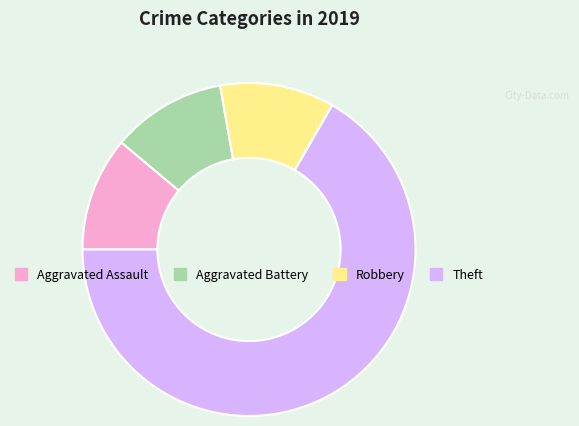

Is the sum of Robbery and Aggravated Battery greater than half?

No